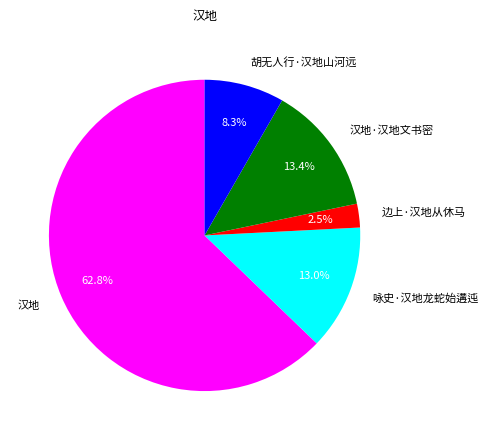

To the nearest percent, what is the average slice percentage?

20%